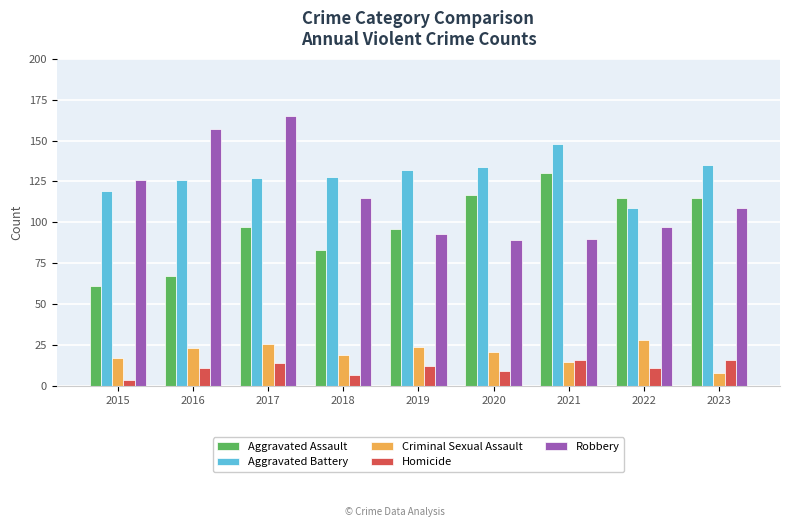

Is the value of Aggravated Assault at 2016 greater than the value of Robbery at 2023?

No